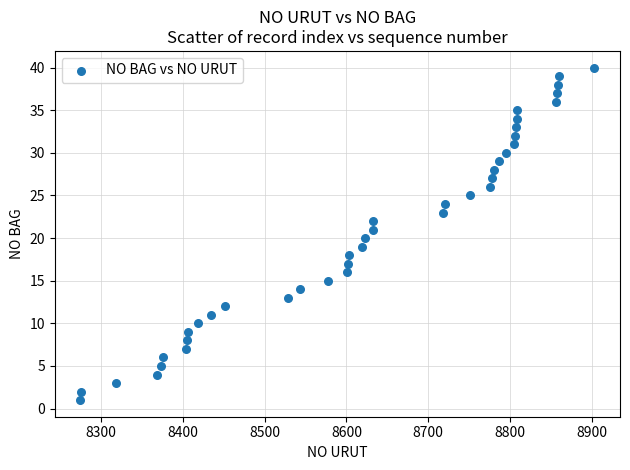

What is the range of Y values (max minus min)?

39